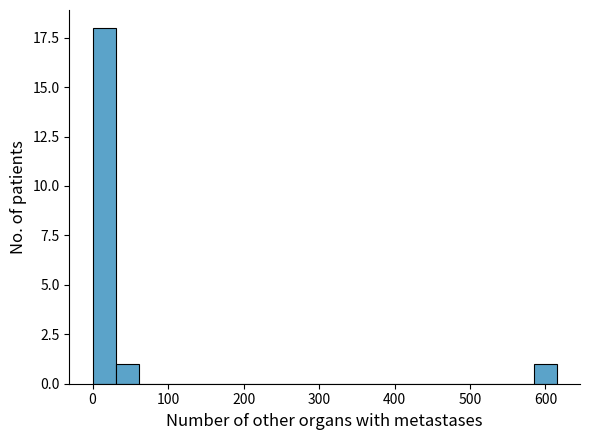

Read against the x-axis, roughly where is the centre of the tallest bar?

20